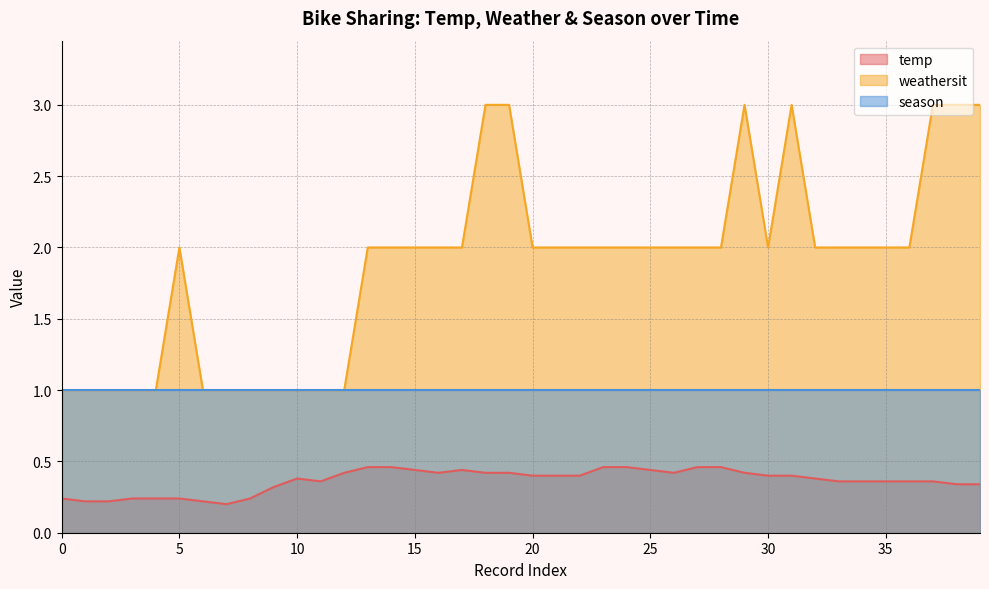

What is the difference between the maximum and second lowest values in the temp series?

0.2